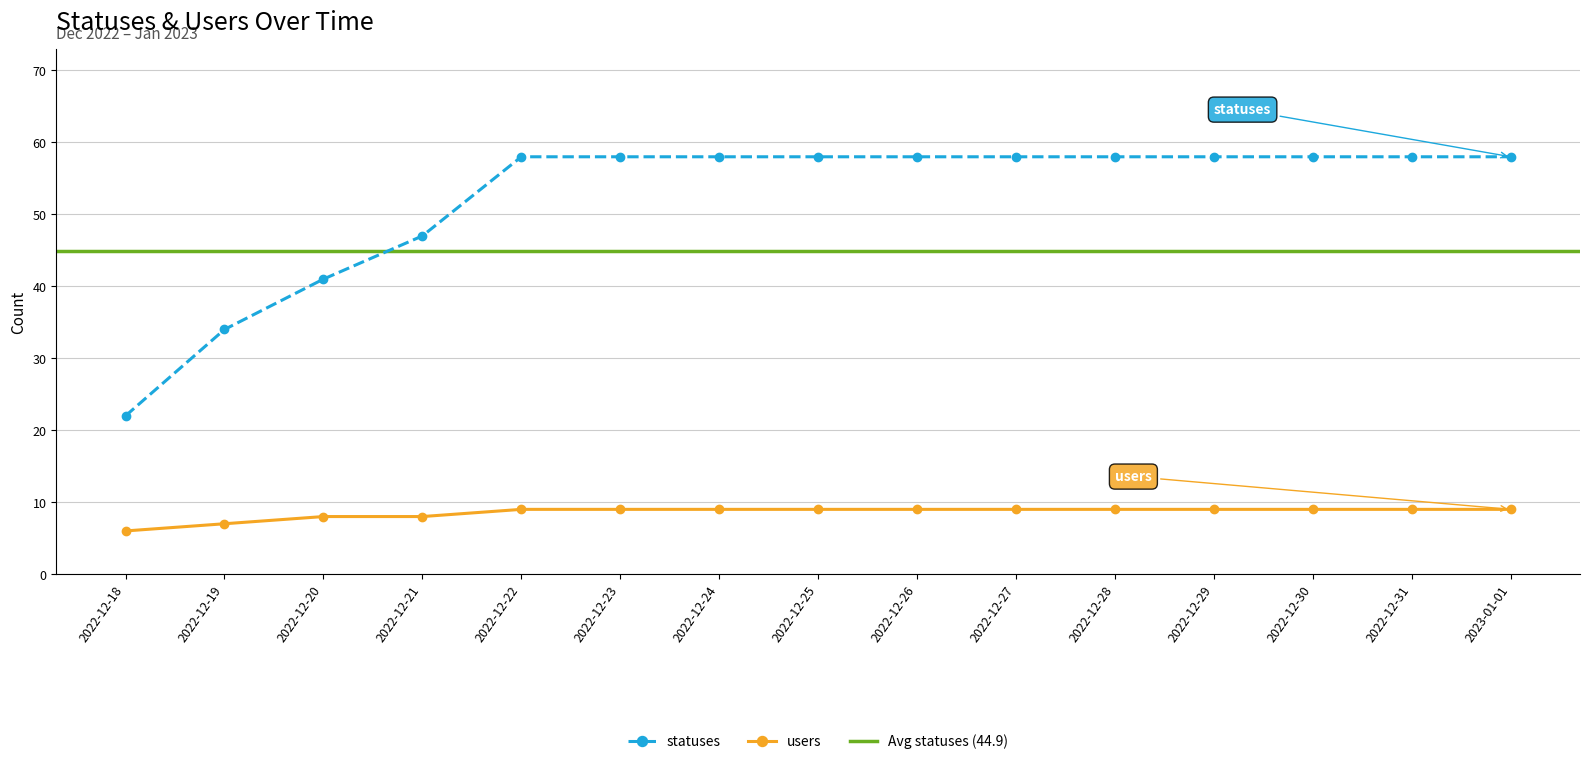

True or false: users has more than 1 interior local peaks.

False